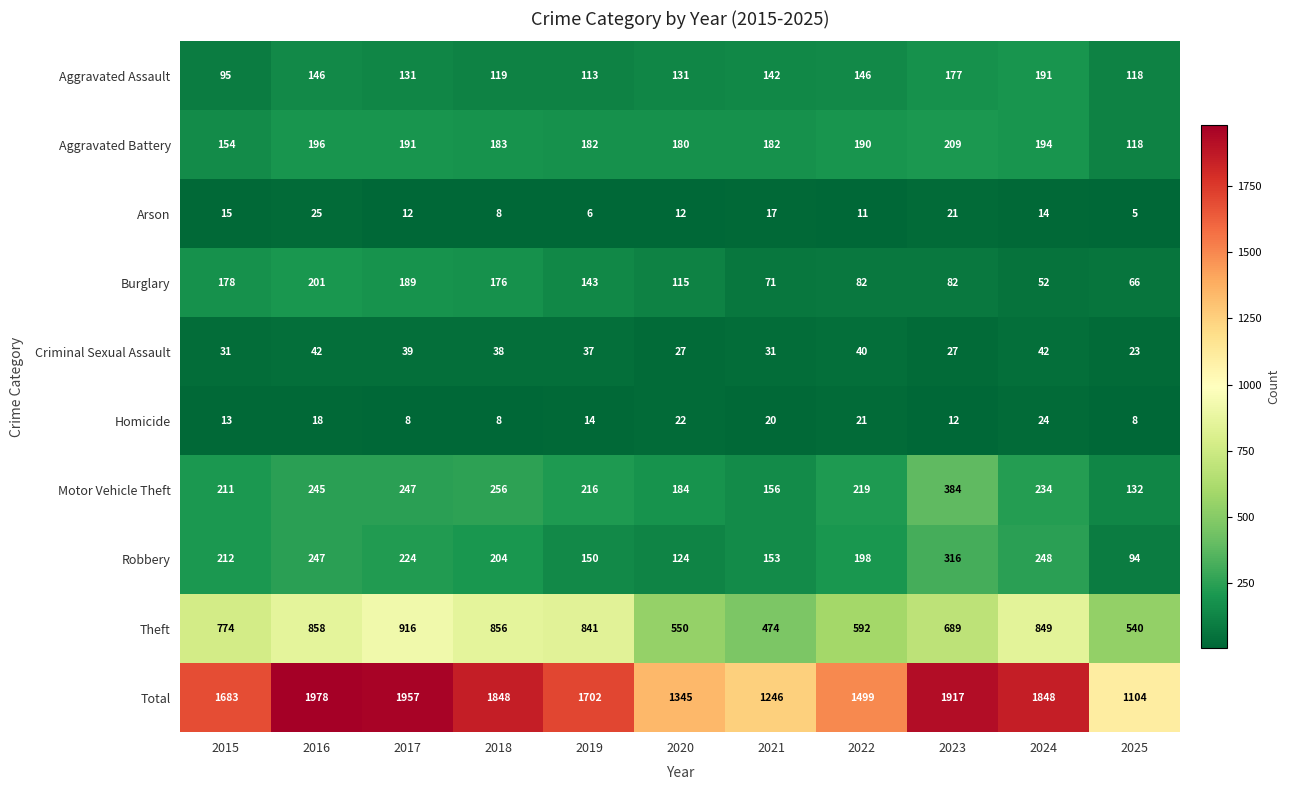

What is the difference between the highest and lowest values at 2020?

1333